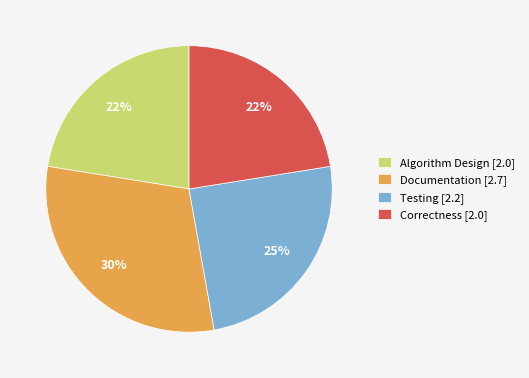

Between Documentation and Algorithm Design, which is larger?

Documentation